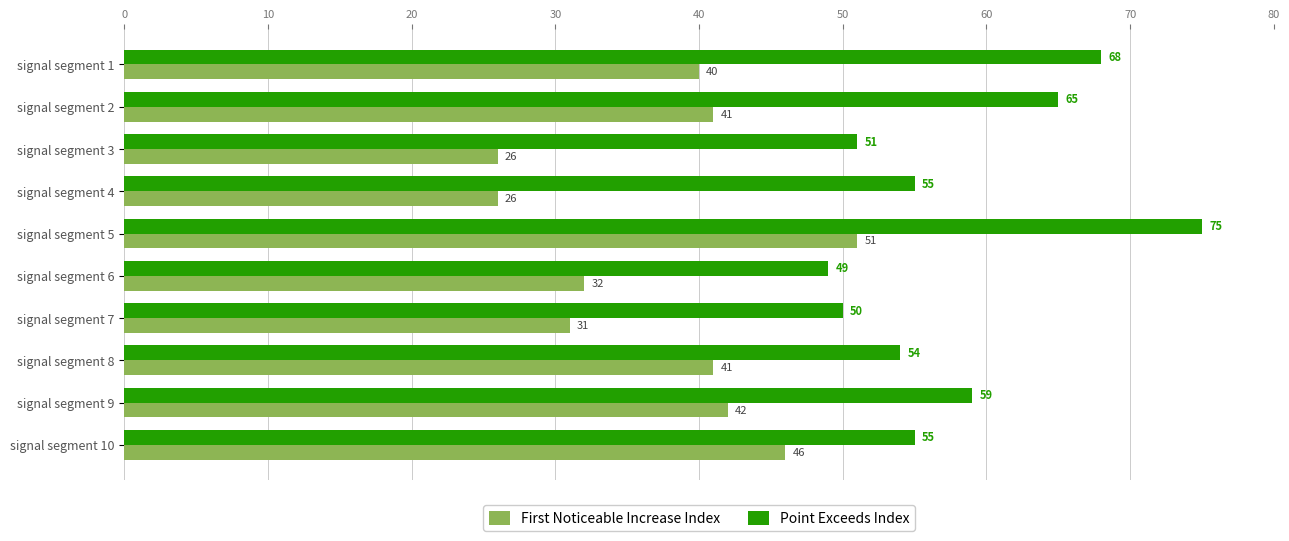

Which series has the largest total across all categories?

Point Exceeds Index